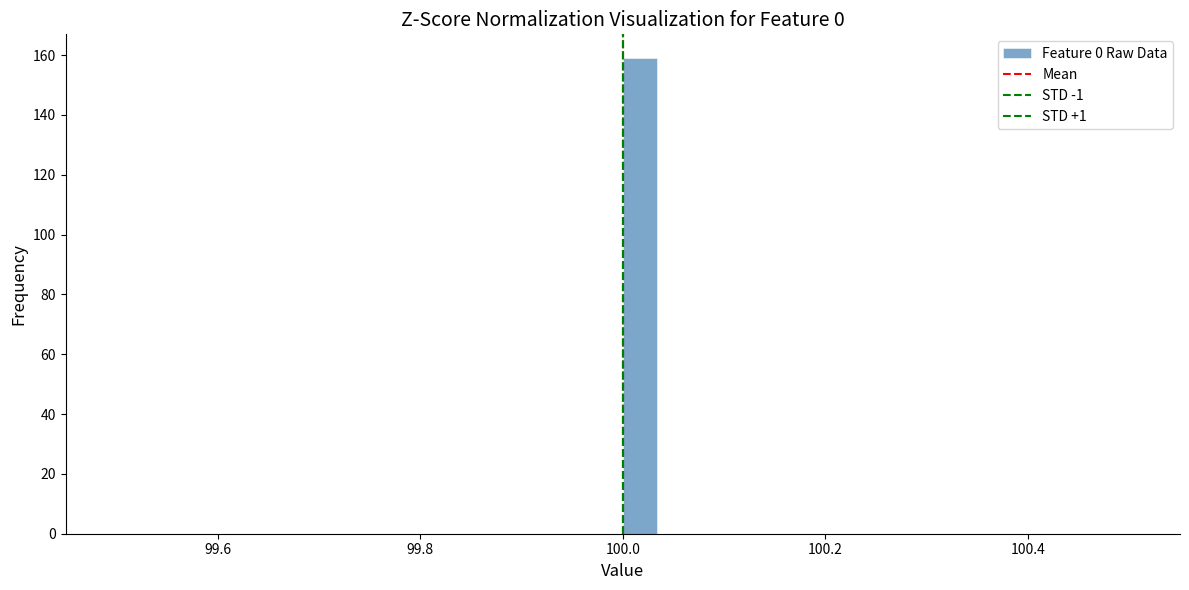

Around what value on the x-axis is the tallest bar? Give the approximate position of its centre, as read against the axis.

100.02